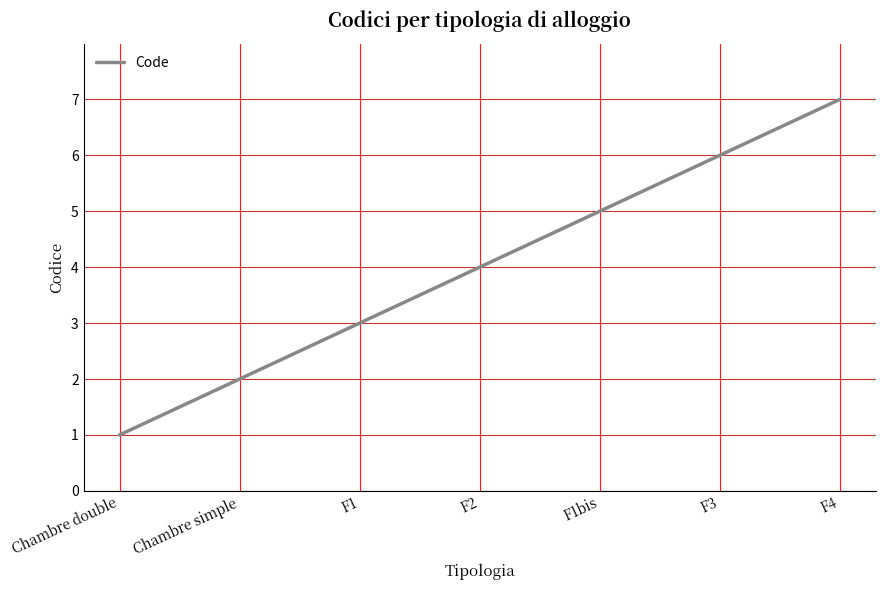

Approximately how many times larger is the value at F3 compared to F2?

1.5